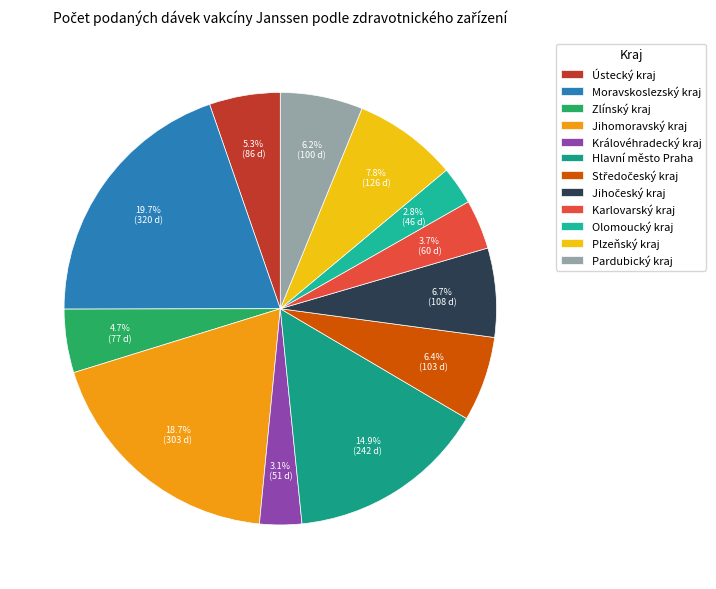

Is there any slice that represents more than half of the pie?

No